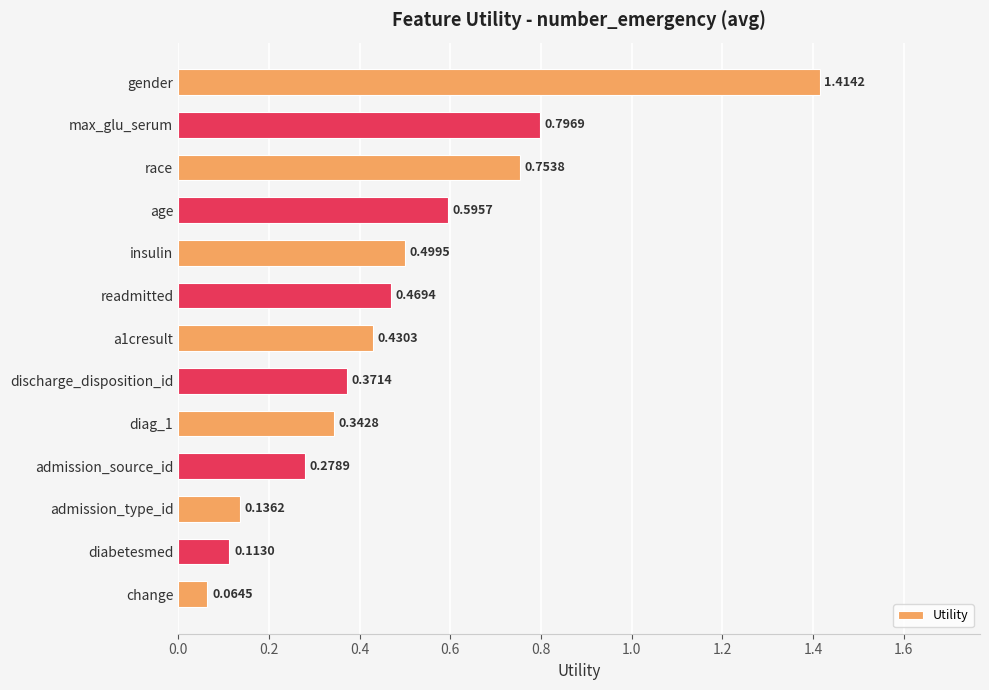

What is the difference between the maximum and minimum values?

1.3